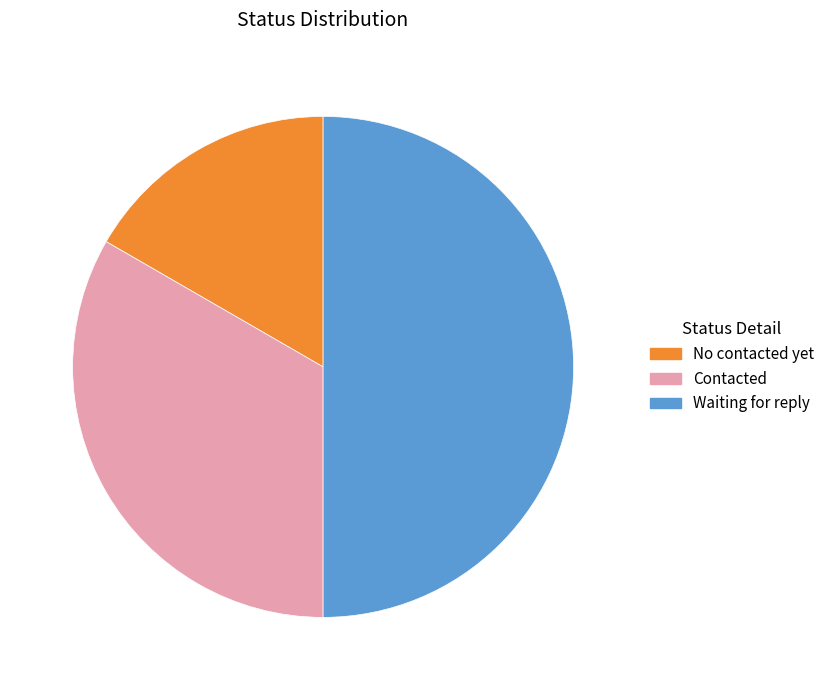

Do Contacted and Waiting for reply together represent more than half of the pie?

Yes